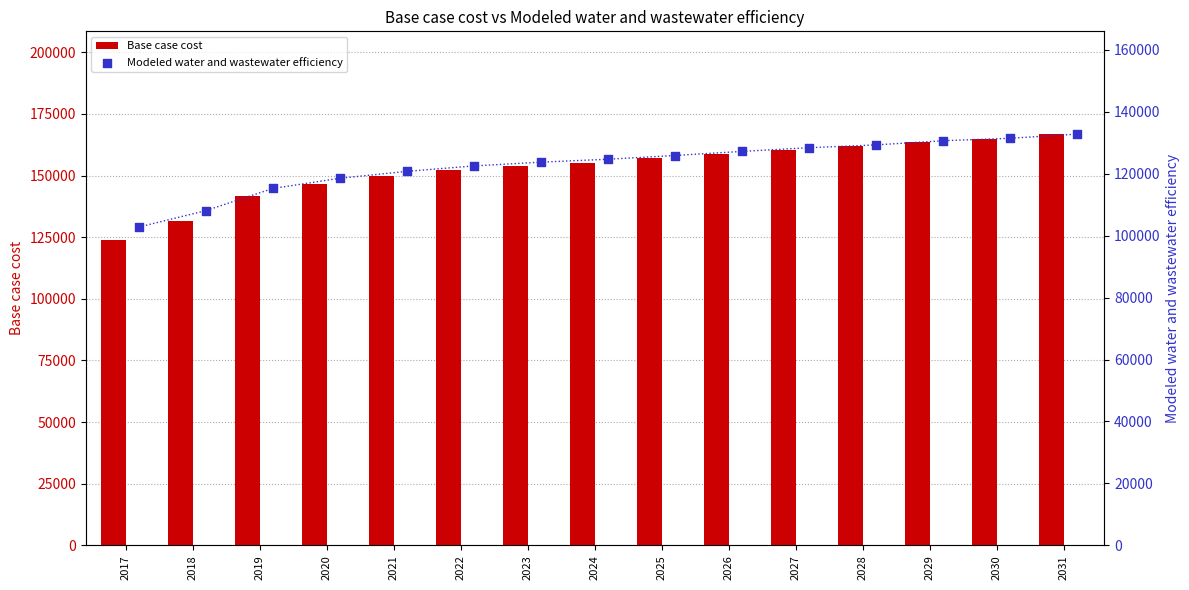

What are all the series names shown in the legend?

Base case cost, Modeled water and wastewater efficiency